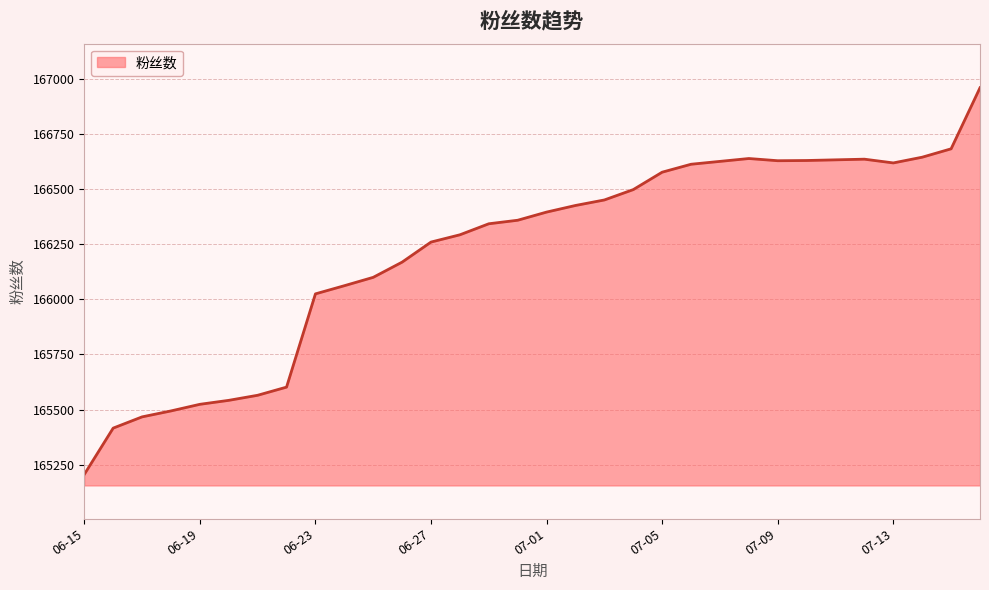

What is the maximum value shown in the chart?

166960